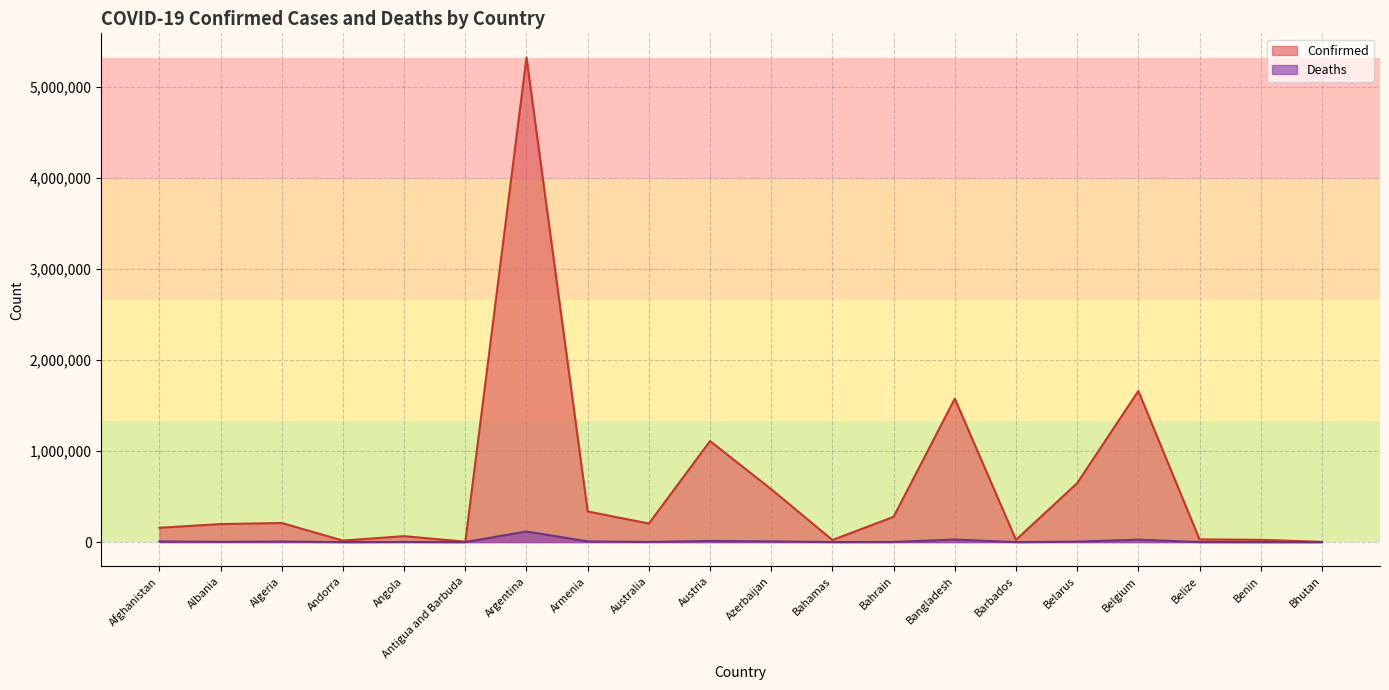

Is the value of Deaths at Bhutan greater than the value of Confirmed at Belize?

No